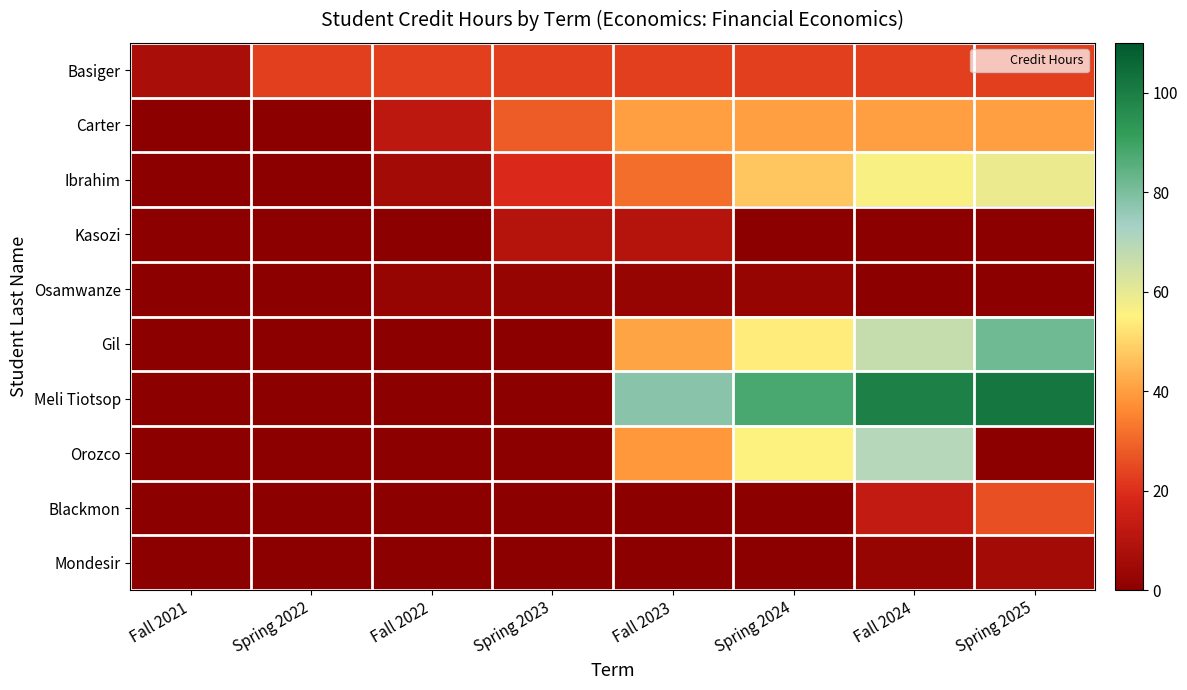

Reading right to left, extract all data points from this chart.

Basiger: Spring 2025=23	Fall 2024=23	Spring 2024=23	Fall 2023=23	Spring 2023=23	Fall 2022=23	Spring 2022=23	Fall 2021=7
Carter: Spring 2025=40	Fall 2024=40	Spring 2024=40	Fall 2023=40	Spring 2023=28	Fall 2022=12	Spring 2022=0	Fall 2021=0
Ibrahim: Spring 2025=59	Fall 2024=56	Spring 2024=47	Fall 2023=31	Spring 2023=19	Fall 2022=6	Spring 2022=0	Fall 2021=0
Kasozi: Spring 2025=0	Fall 2024=0	Spring 2024=0	Fall 2023=10	Spring 2023=10	Fall 2022=0	Spring 2022=0	Fall 2021=0
Osamwanze: Spring 2025=0	Fall 2024=0	Spring 2024=3	Fall 2023=3	Spring 2023=3	Fall 2022=3	Spring 2022=0	Fall 2021=0
Gil: Spring 2025=82	Fall 2024=67	Spring 2024=54	Fall 2023=41	Spring 2023=0	Fall 2022=0	Spring 2022=0	Fall 2021=0
Meli Tiotsop: Spring 2025=102	Fall 2024=99	Spring 2024=88	Fall 2023=78	Spring 2023=0	Fall 2022=0	Spring 2022=0	Fall 2021=0
Orozco: Spring 2025=0	Fall 2024=70	Spring 2024=55	Fall 2023=39	Spring 2023=0	Fall 2022=0	Spring 2022=0	Fall 2021=0
Blackmon: Spring 2025=26	Fall 2024=13	Spring 2024=0	Fall 2023=0	Spring 2023=0	Fall 2022=0	Spring 2022=0	Fall 2021=0
Mondesir: Spring 2025=6	Fall 2024=3	Spring 2024=0	Fall 2023=0	Spring 2023=0	Fall 2022=0	Spring 2022=0	Fall 2021=0